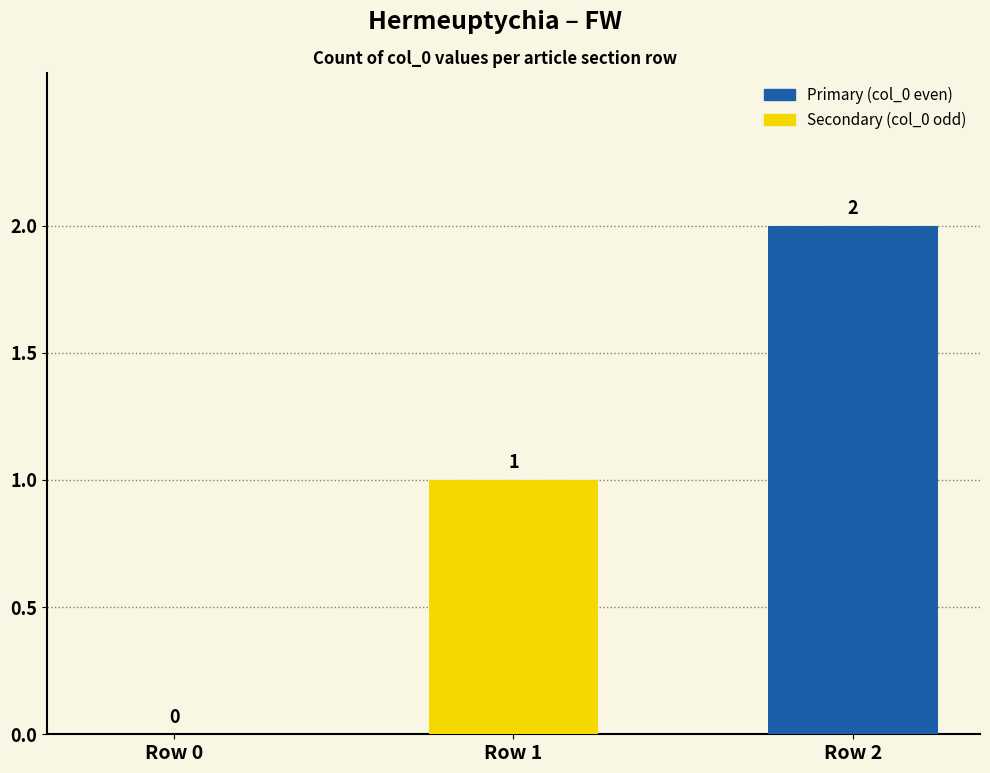

Between Row 0 and Row 2, which is larger?

Row 2